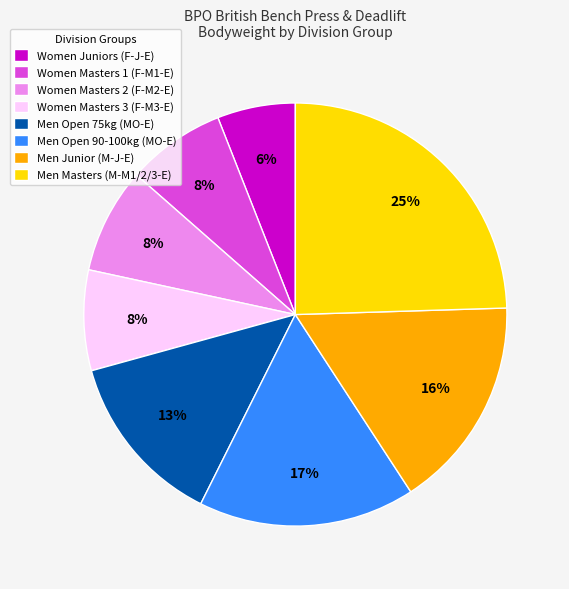

Combined, do Men Open 75kg (MO-E) and Men Masters (M-M1/2/3-E) account for over 50%?

No